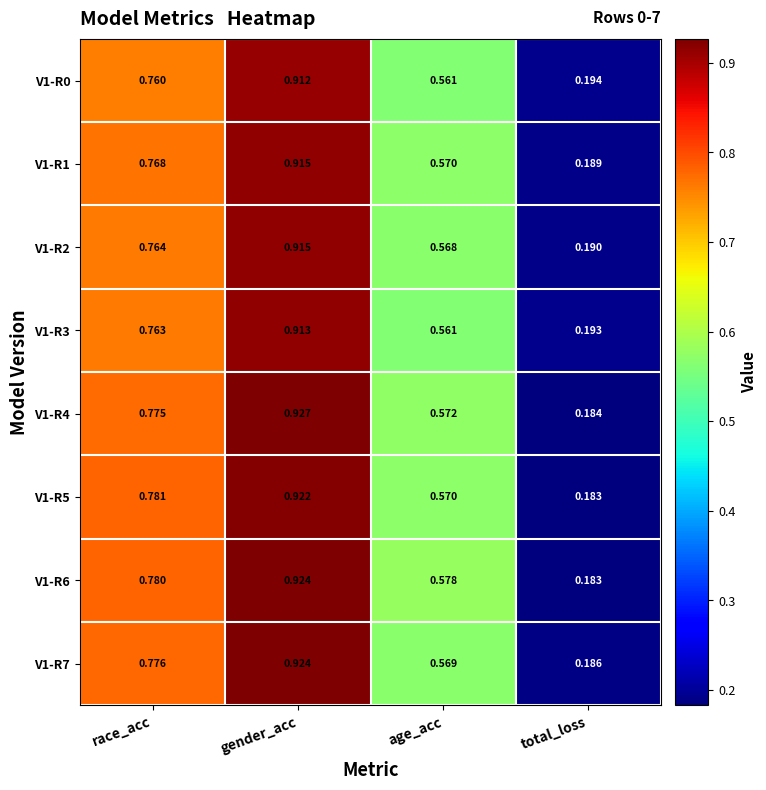

Where is V1-R5 nearest to the value 0?

total_loss